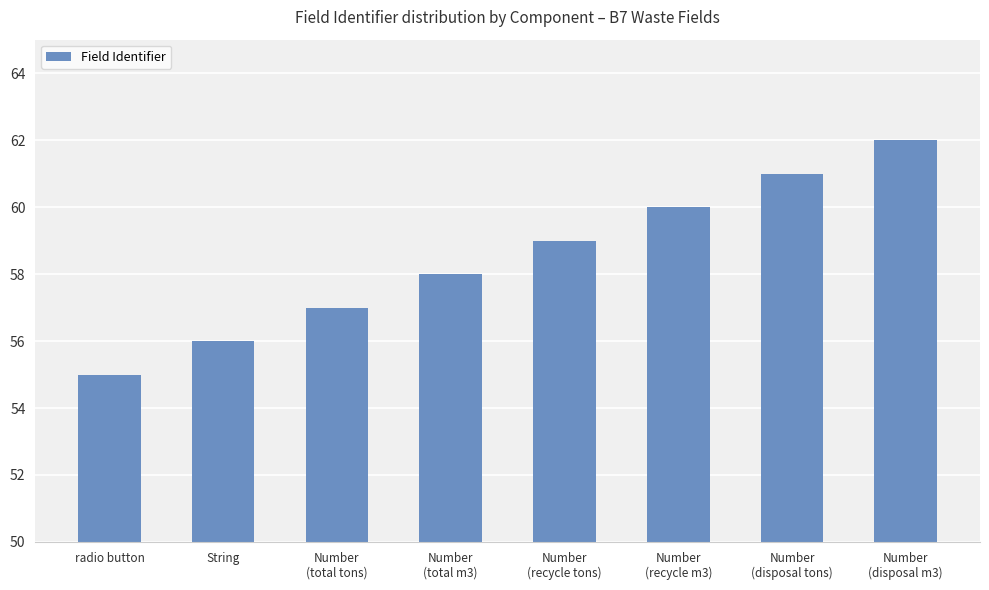

What position from the right is radio button?

8